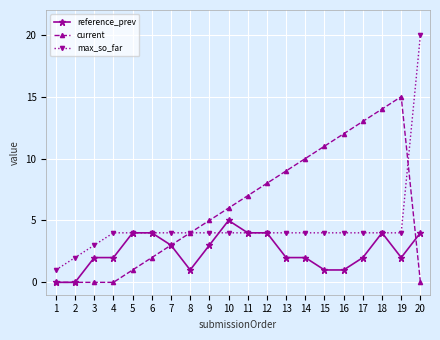

Reading right to left, what are all the values shown in this chart?

reference_prev: 4	2	4	2	1	1	2	2	4	4	5	3	1	3	4	4	2	2	0	0
current: 0	15	14	13	12	11	10	9	8	7	6	5	4	3	2	1	0	0	0	0
max_so_far: 20	4	4	4	4	4	4	4	4	4	4	4	4	4	4	4	4	3	2	1